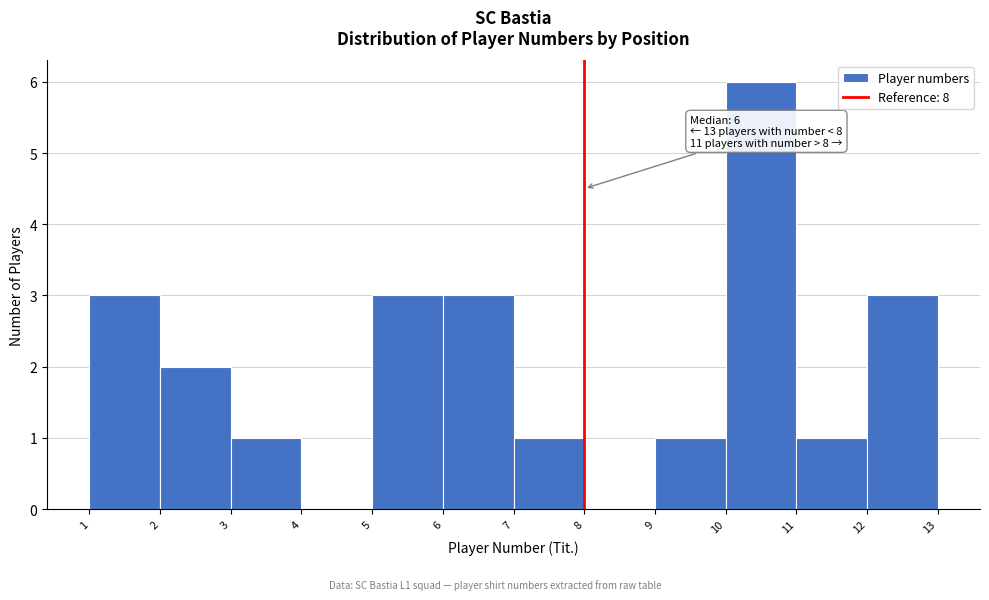

Which range on the x-axis has the tallest bar?

10 to 11